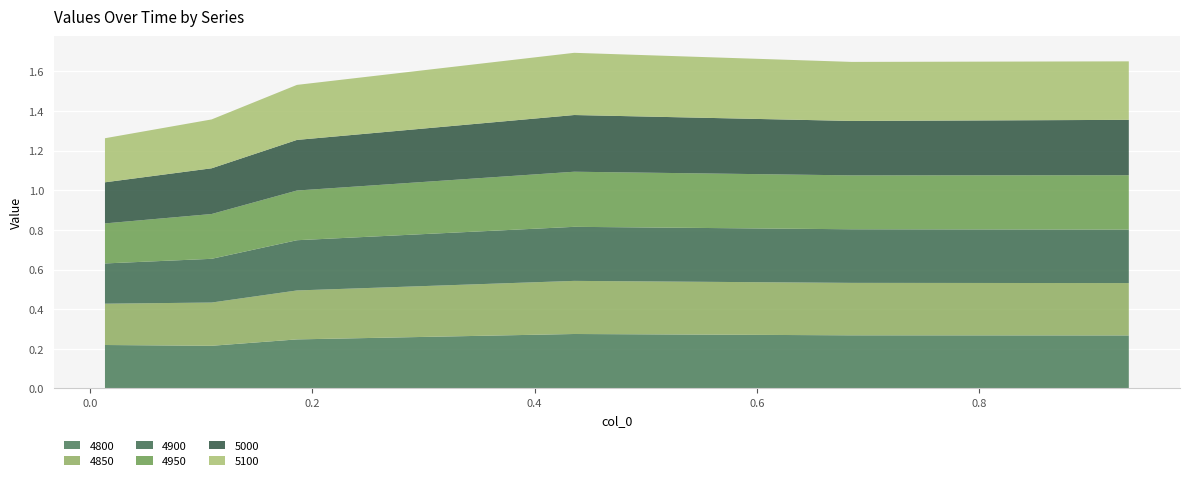

Reading right to left, transcribe all the data shown in this chart.

4800: 0.9342465753424658=0.3	0.684931506849315=0.3	0.4356164383561644=0.3	0.1863013698630137=0.2	0.1095890410958904=0.2	0.0136986301369863=0.2
4850: 0.9342465753424658=0.3	0.684931506849315=0.3	0.4356164383561644=0.3	0.1863013698630137=0.2	0.1095890410958904=0.2	0.0136986301369863=0.2
4900: 0.9342465753424658=0.3	0.684931506849315=0.3	0.4356164383561644=0.3	0.1863013698630137=0.3	0.1095890410958904=0.2	0.0136986301369863=0.2
4950: 0.9342465753424658=0.3	0.684931506849315=0.3	0.4356164383561644=0.3	0.1863013698630137=0.3	0.1095890410958904=0.2	0.0136986301369863=0.2
5000: 0.9342465753424658=0.3	0.684931506849315=0.3	0.4356164383561644=0.3	0.1863013698630137=0.3	0.1095890410958904=0.2	0.0136986301369863=0.2
5100: 0.9342465753424658=0.3	0.684931506849315=0.3	0.4356164383561644=0.3	0.1863013698630137=0.3	0.1095890410958904=0.2	0.0136986301369863=0.2